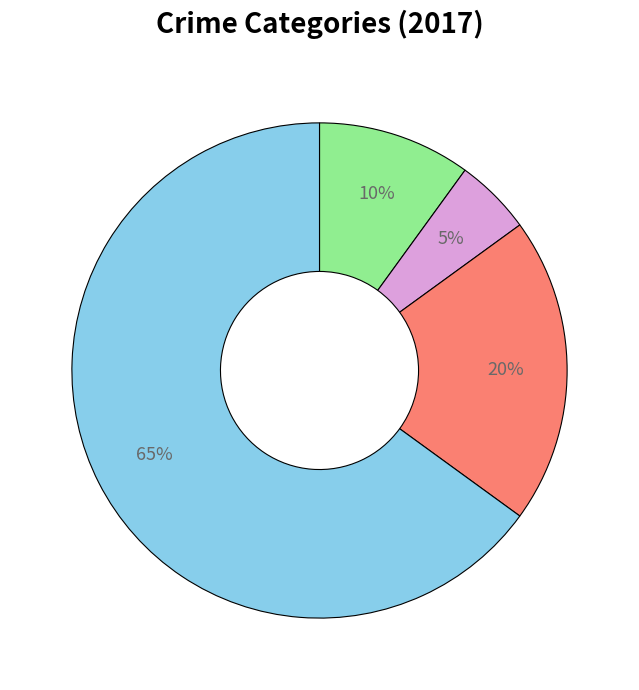

How many slices are in this pie chart?

4